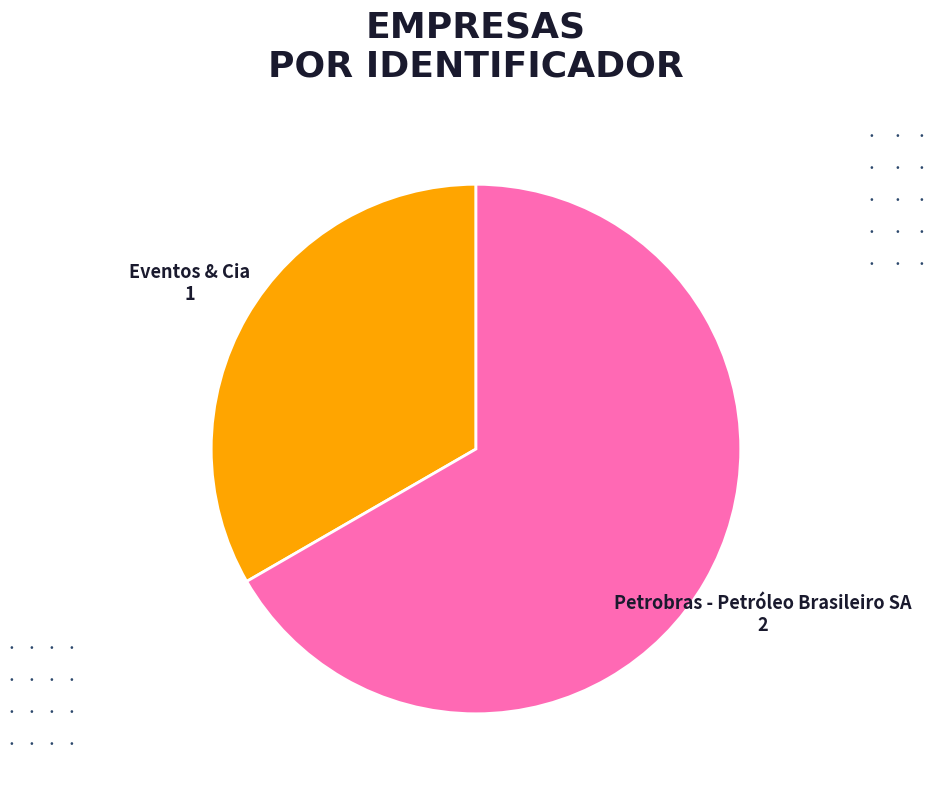

Is there a majority slice in this chart?

Yes